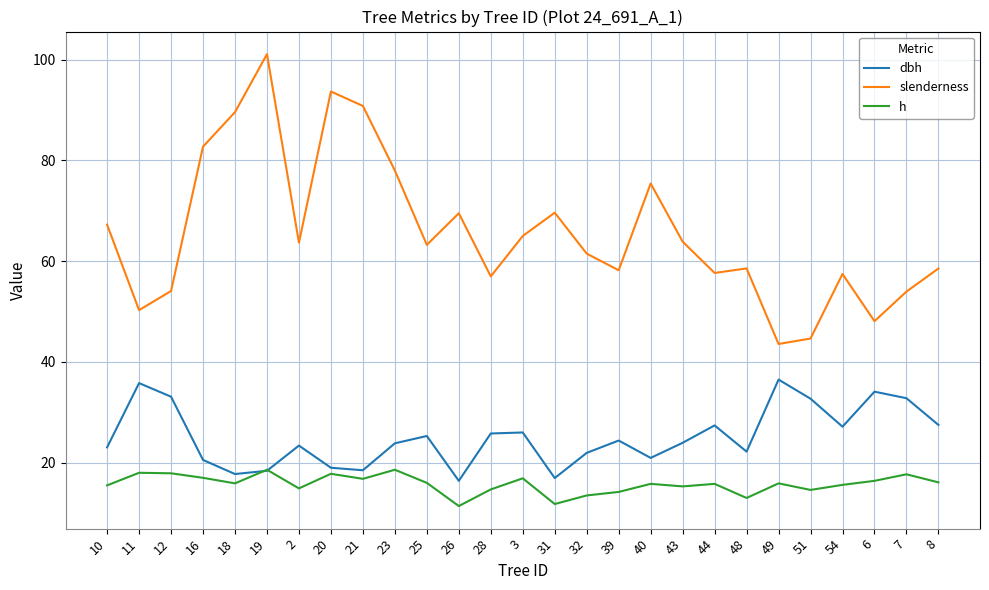

Does the chart display data point markers on the line(s)?

No